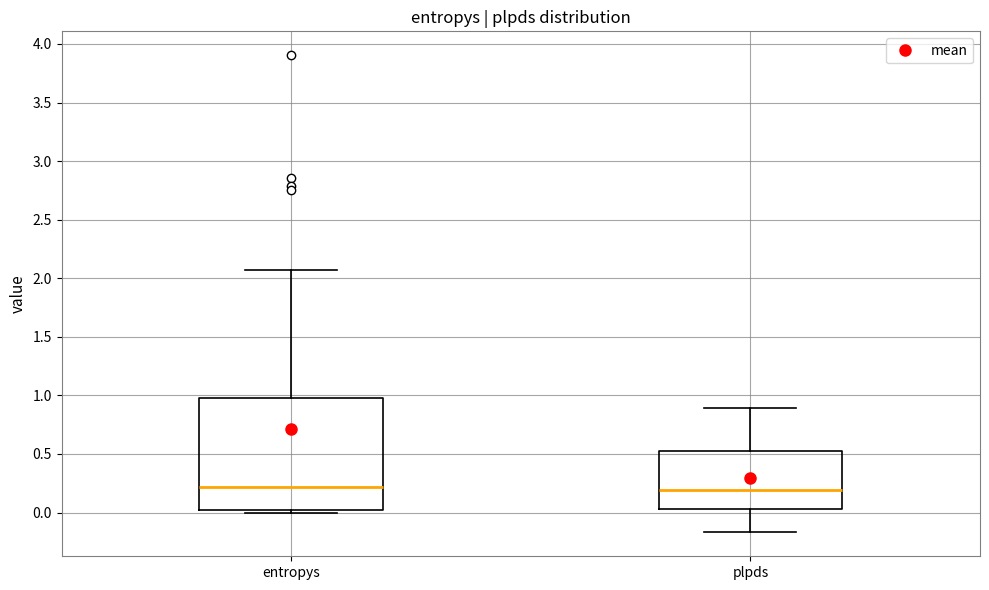

Where is the upper edge of the box for plpds on the y-axis? The values are not printed on the chart, so give them approximately, as read against the axis.

0.55